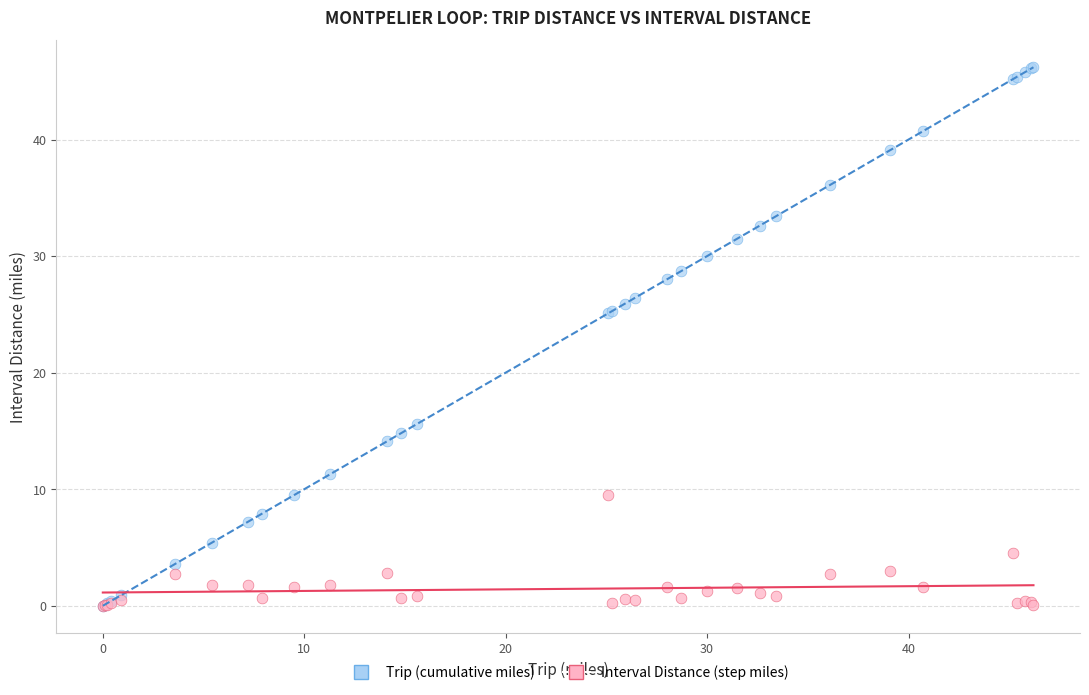

Which series reaches the maximum Y coordinate?

Trip (cumulative miles)